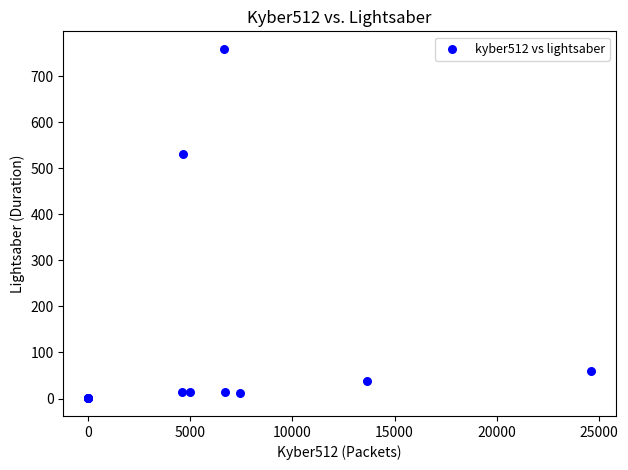

What Y value in the scatter plot is closest to 379?

530.8